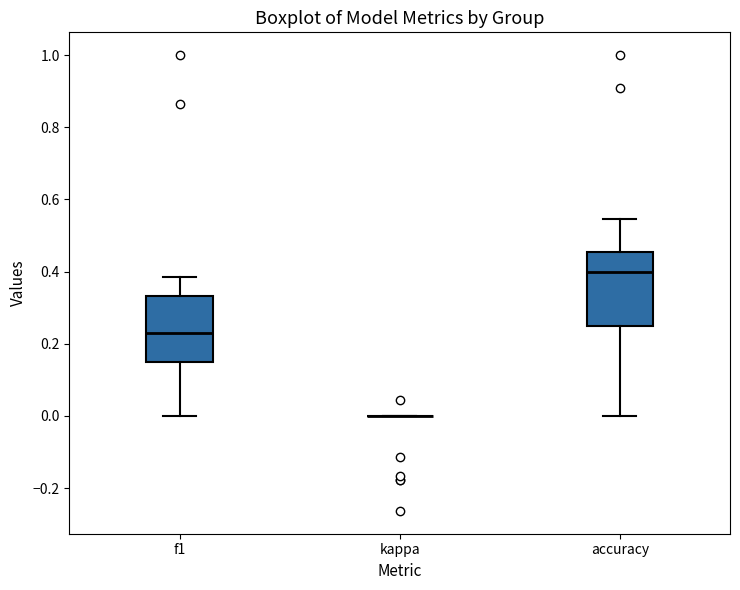

Reading left to right, transcribe this box plot: for each box, give where its median line is, the range the box spans, and where its two whiskers end, as read against the y-axis. The values are not printed on the chart, so give them approximately, as read against the axis.

f1: median 0.22, box 0.16 to 0.34, whiskers 0.00 to 0.38
kappa: box collapsed to a line at 0.00, whiskers 0.00 to 0.00
accuracy: median 0.40, box 0.26 to 0.46, whiskers 0.00 to 0.54